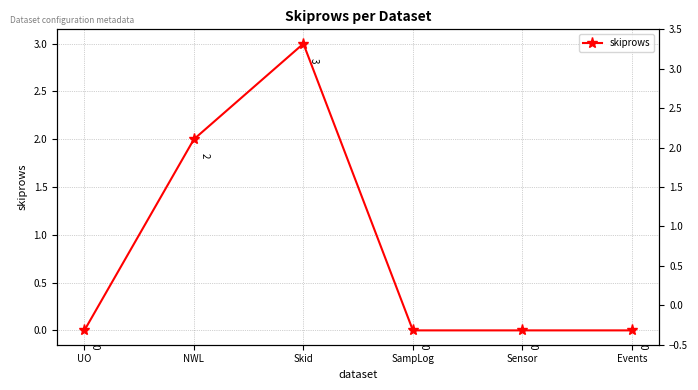

How many points are higher than both their immediate neighbors (excluding endpoints)?

1